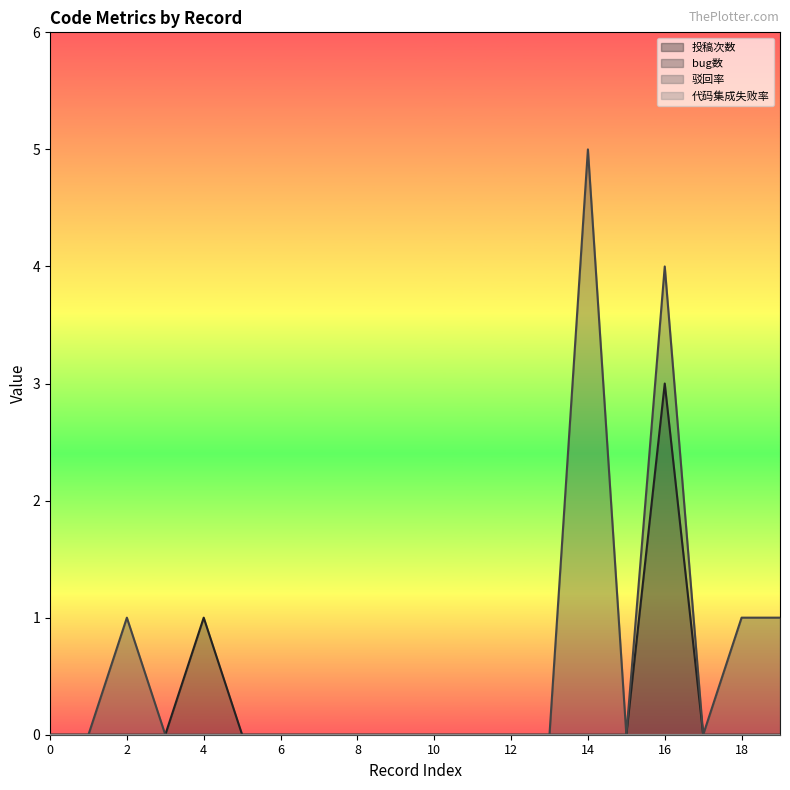

Where is the first local minimum for bug数?

15